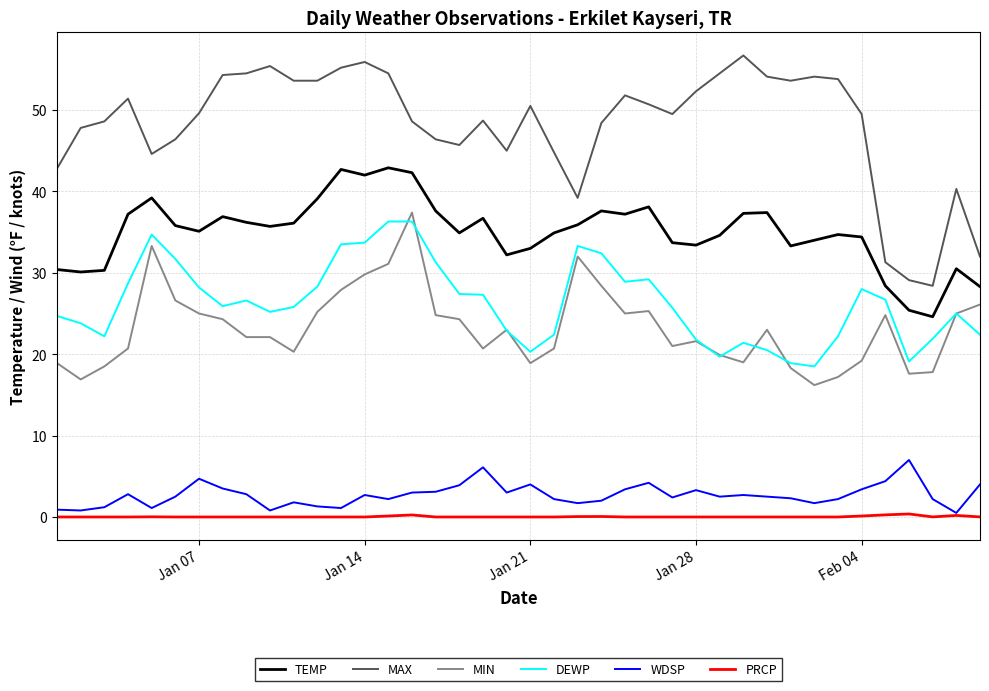

Which series has the widest spread of values?

MAX